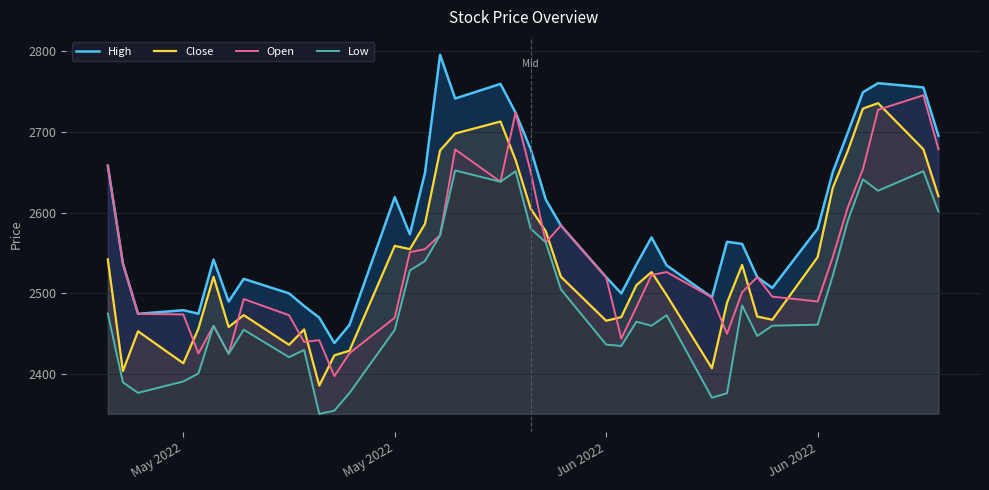

Is it true that Open equals 864.4 at 30?

False